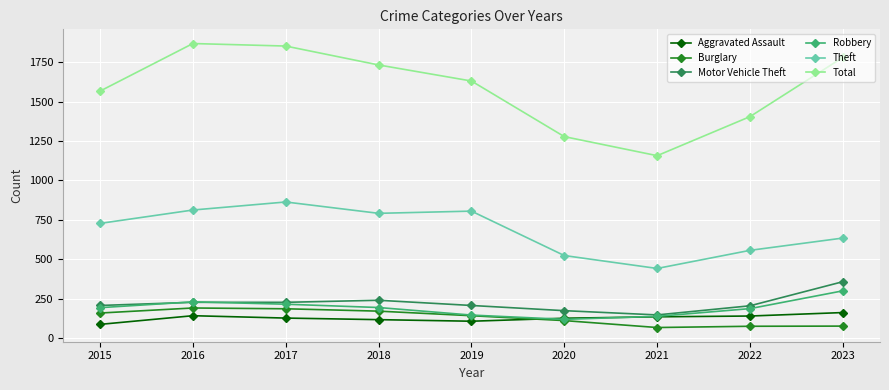

Where is the first local maximum for Theft?

2017